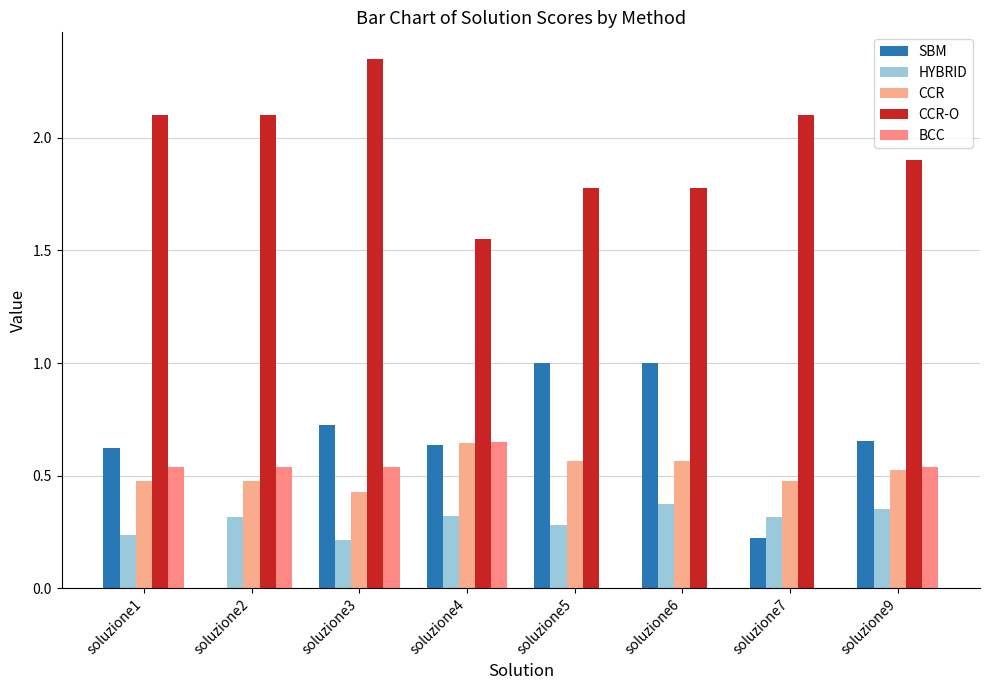

What is the value of the CCR bar at the 2nd from the left?

0.5